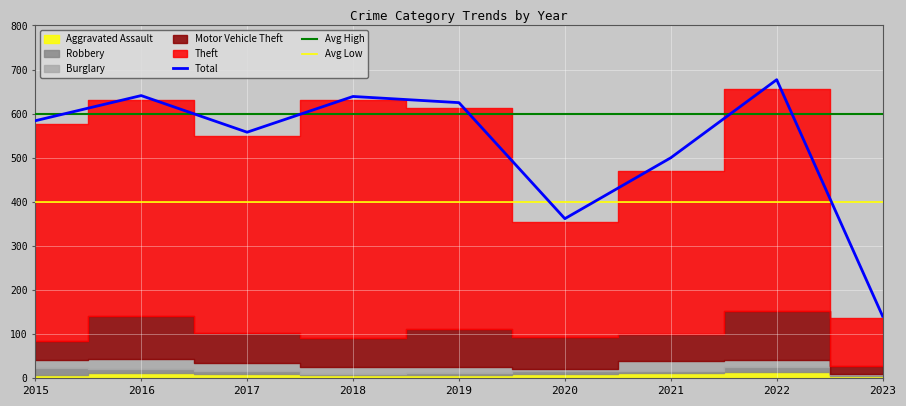

What is the average value of the Burglary series?

15